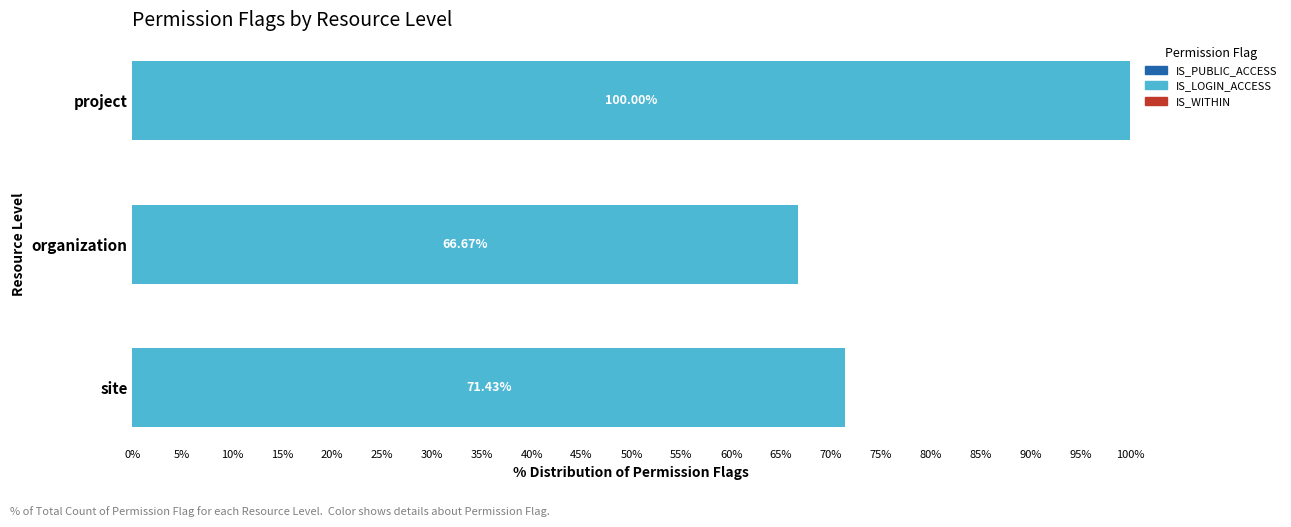

Approximately how many times larger is the value at site compared to organization?

1.1